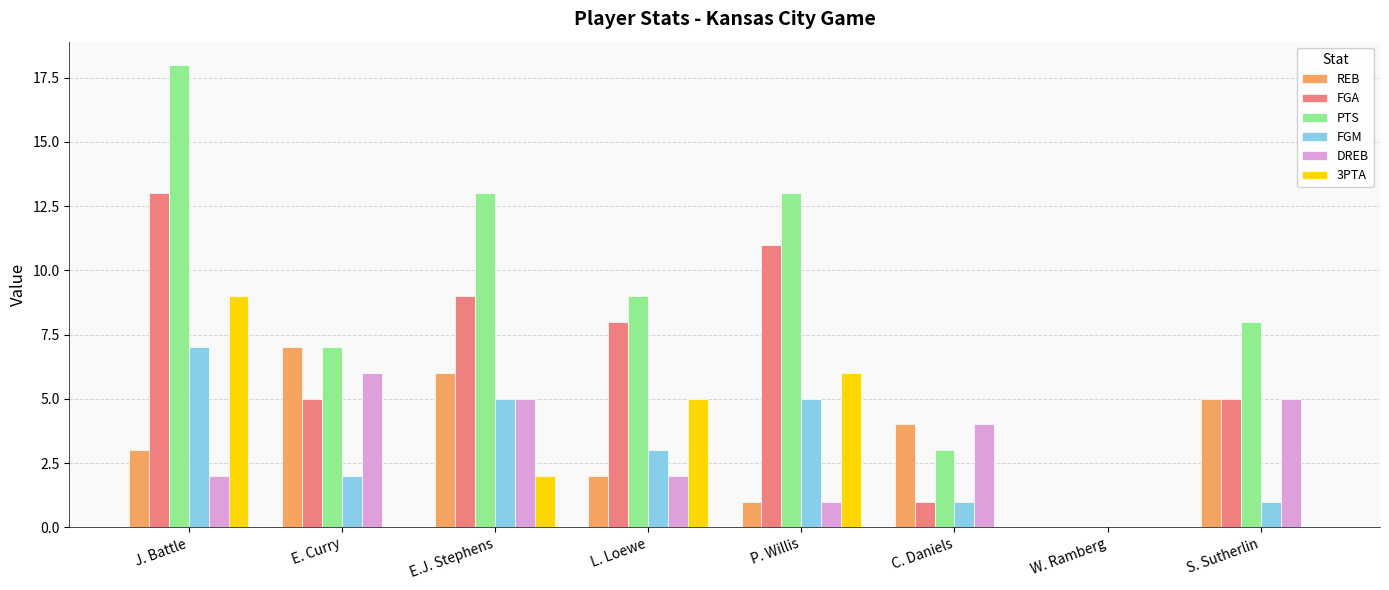

Which series has the largest total across all categories?

PTS